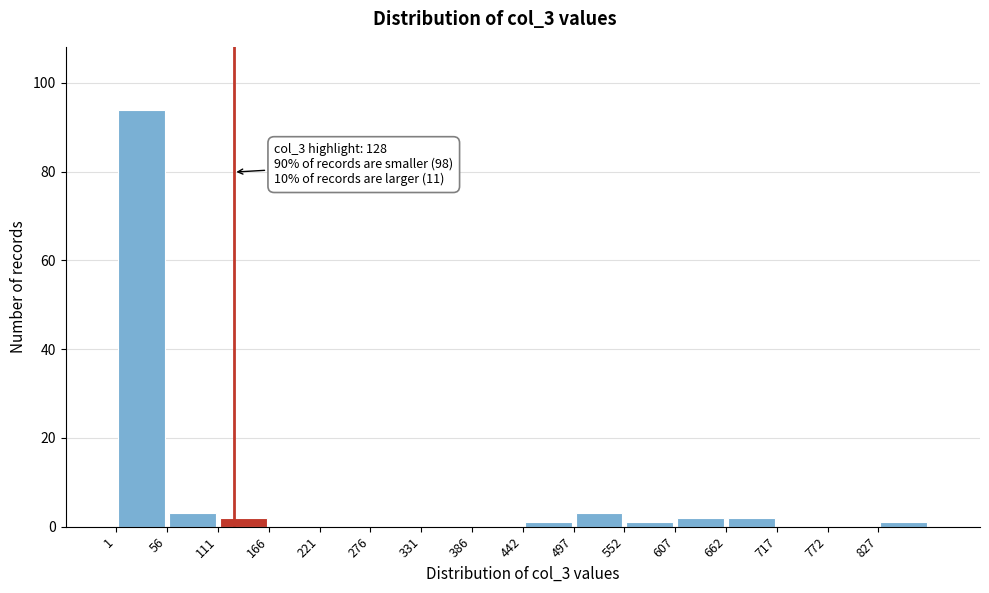

Over which range of the x-axis is the bar tallest?

0 to 60